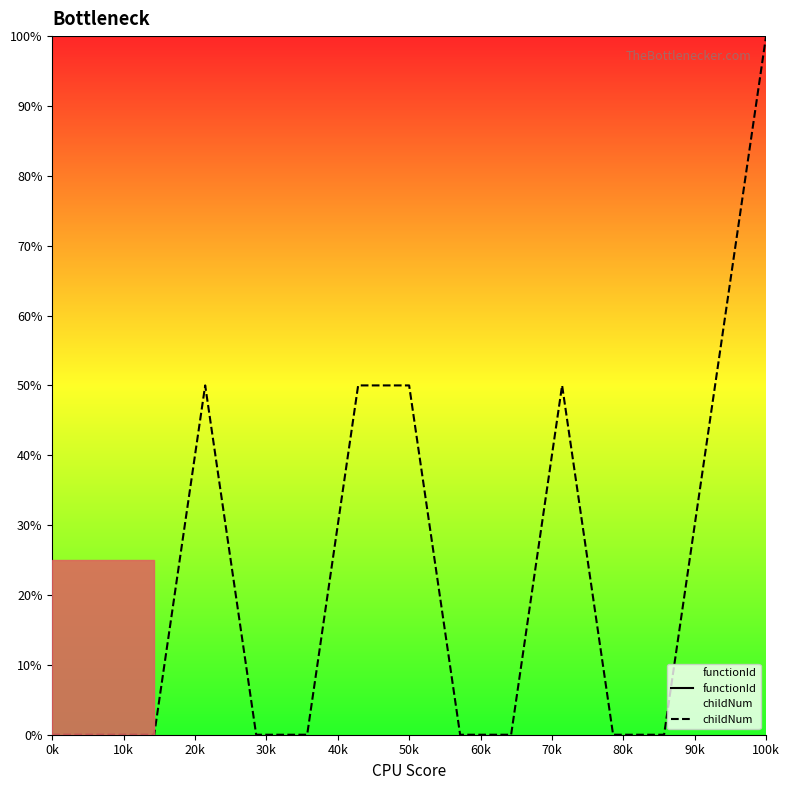

True or false: functionId and childNum cross at least once.

False